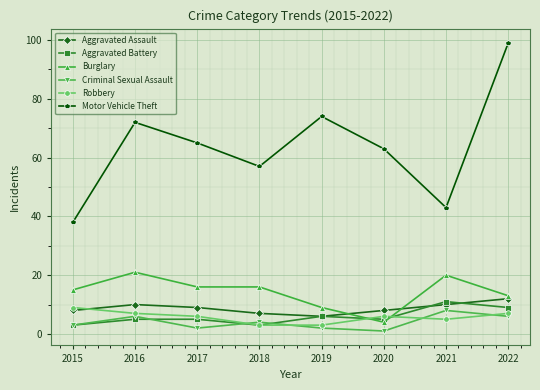

At how many categories does at least one series exceed 22?

8